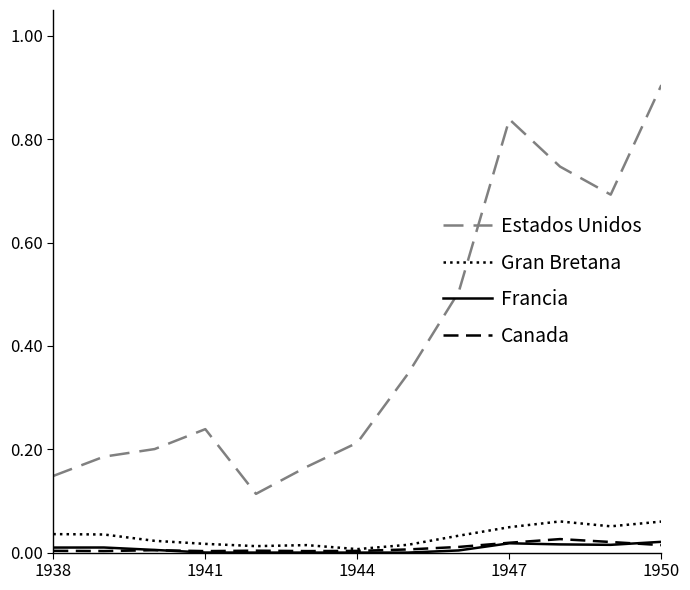

In Gran Bretana, how many points are lower than both neighbors (excluding endpoints)?

3